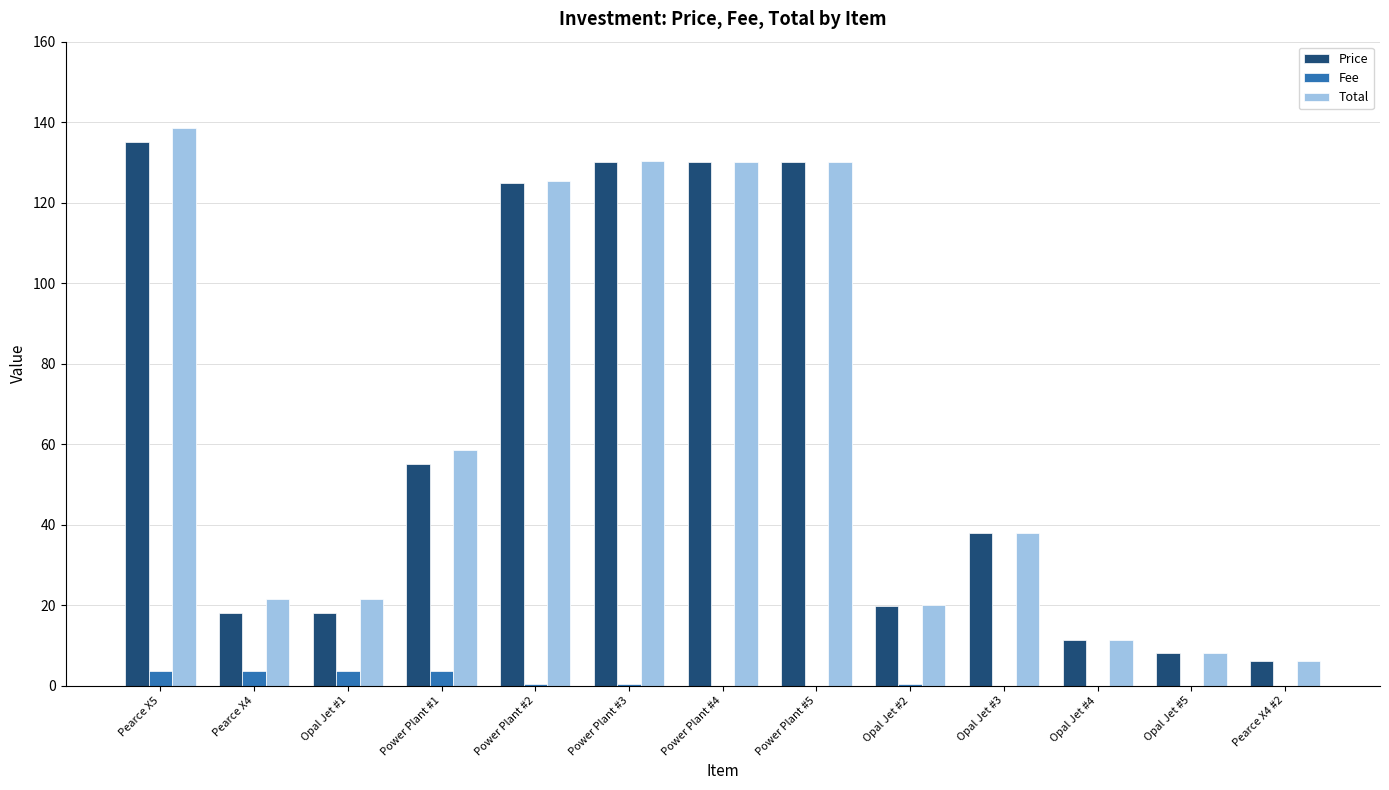

What is the sum of all Total values?

838.9